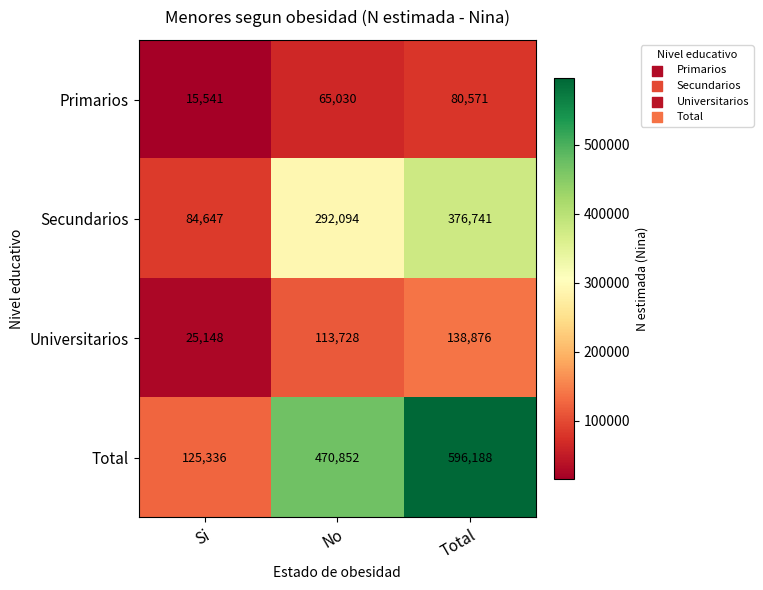

At which label is Primarios closest to 48056?

No